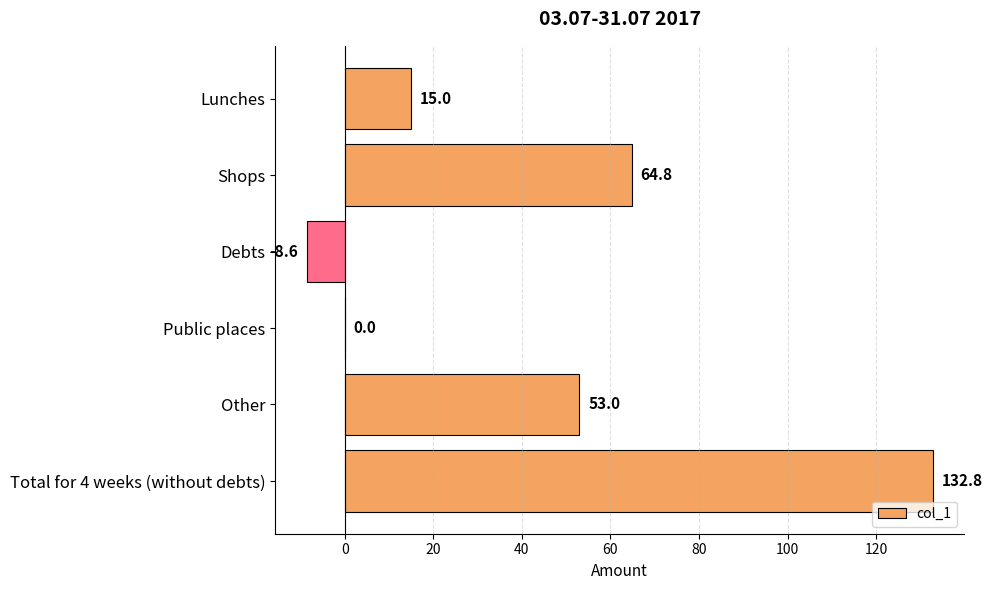

What is the sum of all values?

257.0